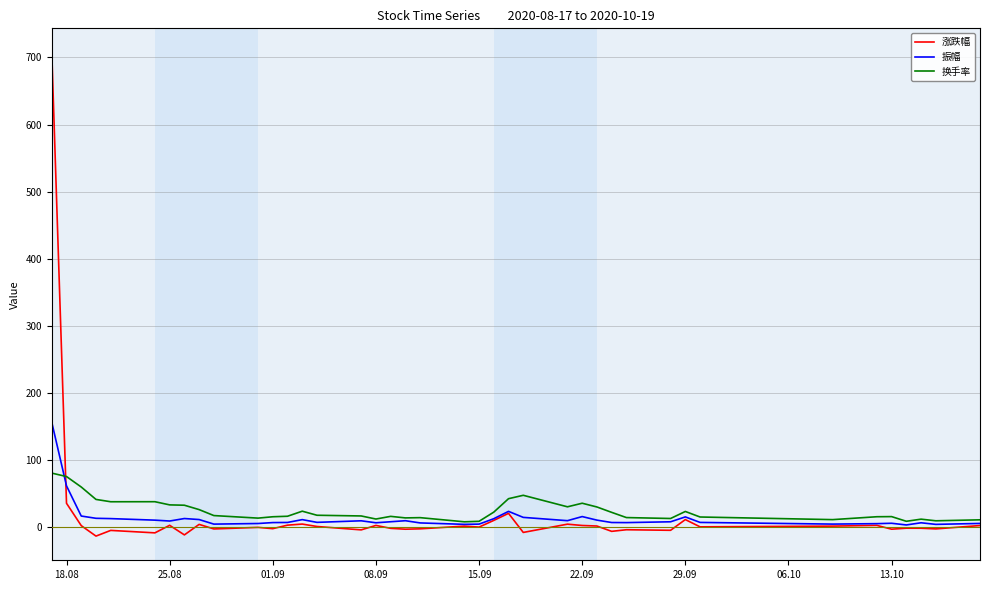

Is this an area chart (filled region under the line)?

No